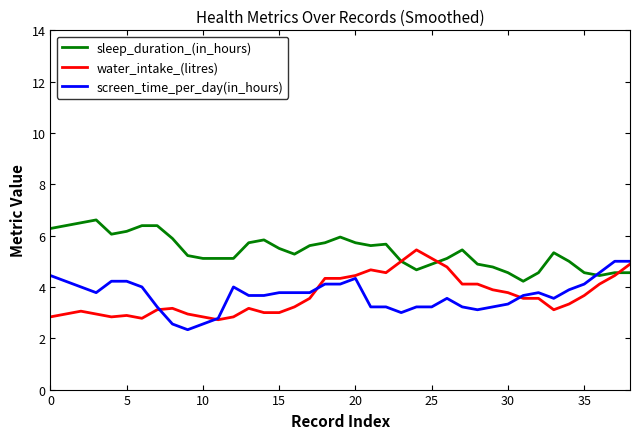

What is the difference between the second highest and minimum values in the sleep_duration_(in_hours) series?

2.3